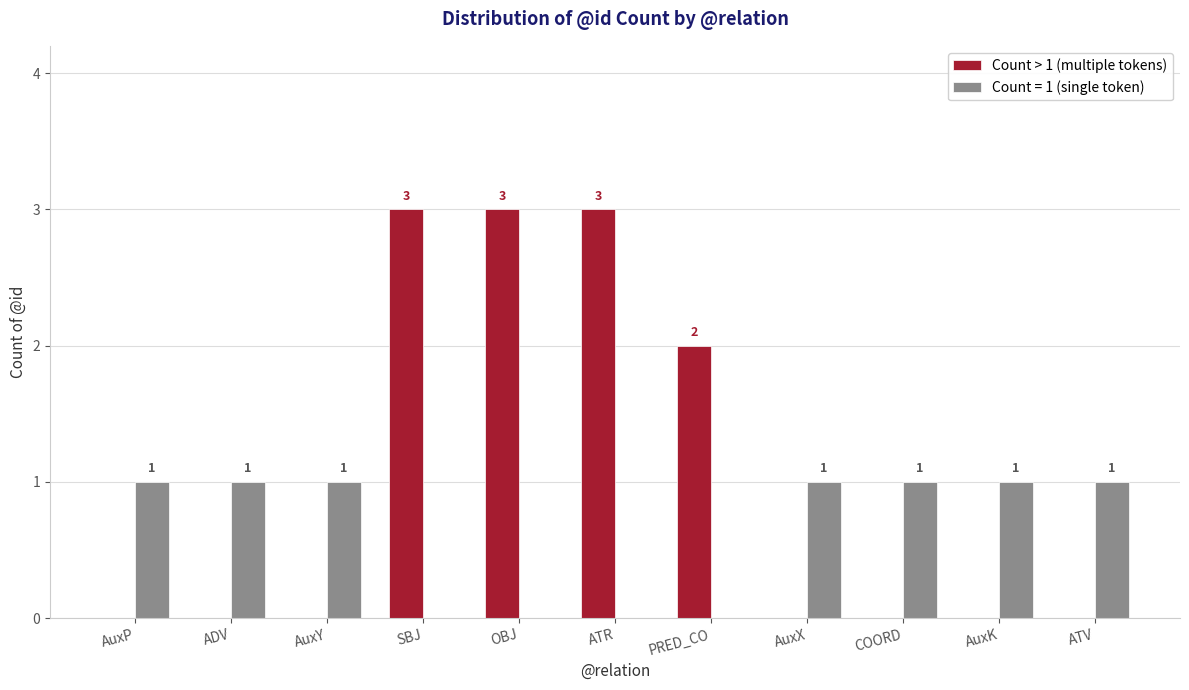

The value of Count > 1 (multiple tokens) at SBJ is 3. True or false?

True